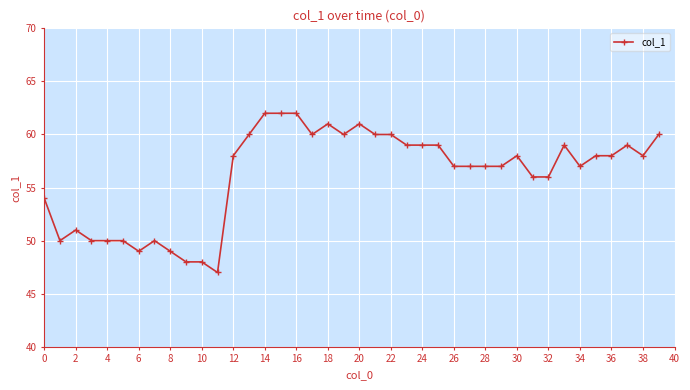

What is the greatest value displayed?

62